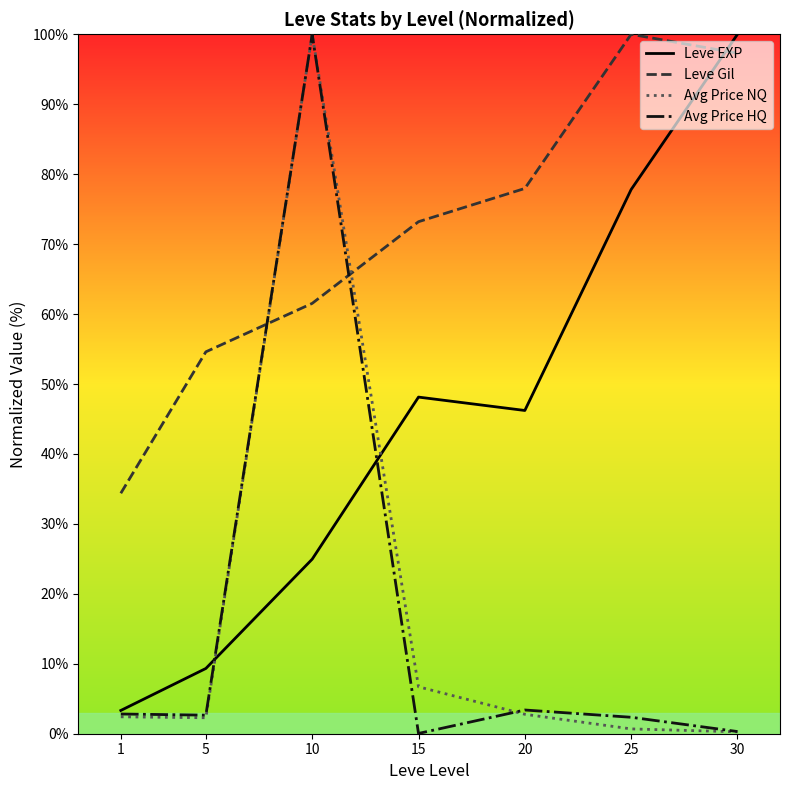

Between 5 and 20, which series saw the biggest shift?

Leve EXP